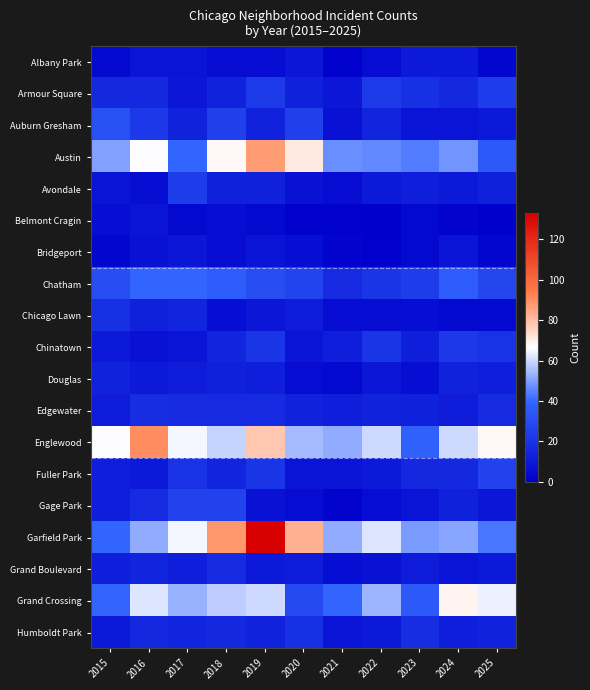

Reading left to right, what are all the values shown in this chart?

Albany Park: 2015=4	2016=8	2017=8	2018=5	2019=5	2020=9	2021=1	2022=5	2023=10	2024=10	2025=3
Armour Square: 2015=16	2016=16	2017=9	2018=14	2019=23	2020=13	2021=9	2022=23	2023=19	2024=16	2025=24
Auburn Gresham: 2015=32	2016=22	2017=14	2018=25	2019=14	2020=25	2021=7	2022=15	2023=8	2024=8	2025=10
Austin: 2015=50	2016=66	2017=40	2018=68	2019=87	2020=71	2021=47	2022=46	2023=44	2024=48	2025=35
Avondale: 2015=8	2016=6	2017=24	2018=13	2019=13	2020=7	2021=5	2022=10	2023=12	2024=10	2025=13
Belmont Cragin: 2015=6	2016=8	2017=4	2018=6	2019=4	2020=1	2021=1	2022=0	2023=4	2024=2	2025=0
Bridgeport: 2015=3	2016=7	2017=9	2018=5	2019=8	2020=6	2021=2	2022=1	2023=4	2024=8	2025=3
Chatham: 2015=31	2016=39	2017=39	2018=36	2019=30	2020=27	2021=17	2022=21	2023=24	2024=36	2025=28
Chicago Lawn: 2015=19	2016=13	2017=15	2018=6	2019=9	2020=11	2021=5	2022=5	2023=6	2024=4	2025=4
Chinatown: 2015=10	2016=7	2017=8	2018=15	2019=21	2020=8	2021=12	2022=21	2023=12	2024=22	2025=20
Douglas: 2015=14	2016=10	2017=11	2018=13	2019=12	2020=5	2021=4	2022=9	2023=6	2024=14	2025=12
Edgewater: 2015=11	2016=18	2017=17	2018=17	2019=17	2020=14	2021=12	2022=14	2023=13	2024=11	2025=17
Englewood: 2015=66	2016=90	2017=65	2018=59	2019=78	2020=55	2021=52	2022=60	2023=38	2024=60	2025=68
Fuller Park: 2015=12	2016=10	2017=20	2018=15	2019=21	2020=8	2021=8	2022=10	2023=16	2024=16	2025=26
Gage Park: 2015=12	2016=17	2017=26	2018=26	2019=7	2020=5	2021=2	2022=5	2023=8	2024=13	2025=9
Garfield Park: 2015=39	2016=52	2017=65	2018=88	2019=133	2020=83	2021=52	2022=62	2023=49	2024=51	2025=43
Grand Boulevard: 2015=12	2016=15	2017=12	2018=17	2019=10	2020=11	2021=6	2022=7	2023=11	2024=8	2025=10
Grand Crossing: 2015=40	2016=62	2017=53	2018=58	2019=60	2020=29	2021=39	2022=54	2023=35	2024=69	2025=64
Humboldt Park: 2015=10	2016=16	2017=15	2018=16	2019=14	2020=19	2021=8	2022=10	2023=18	2024=12	2025=14